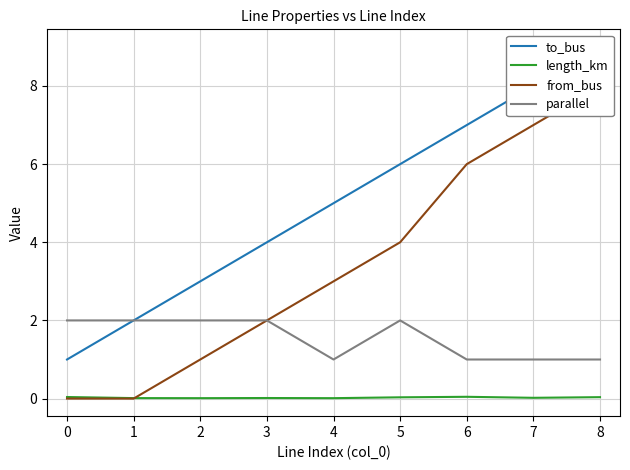

True or false: parallel and length_km cross at least once.

False